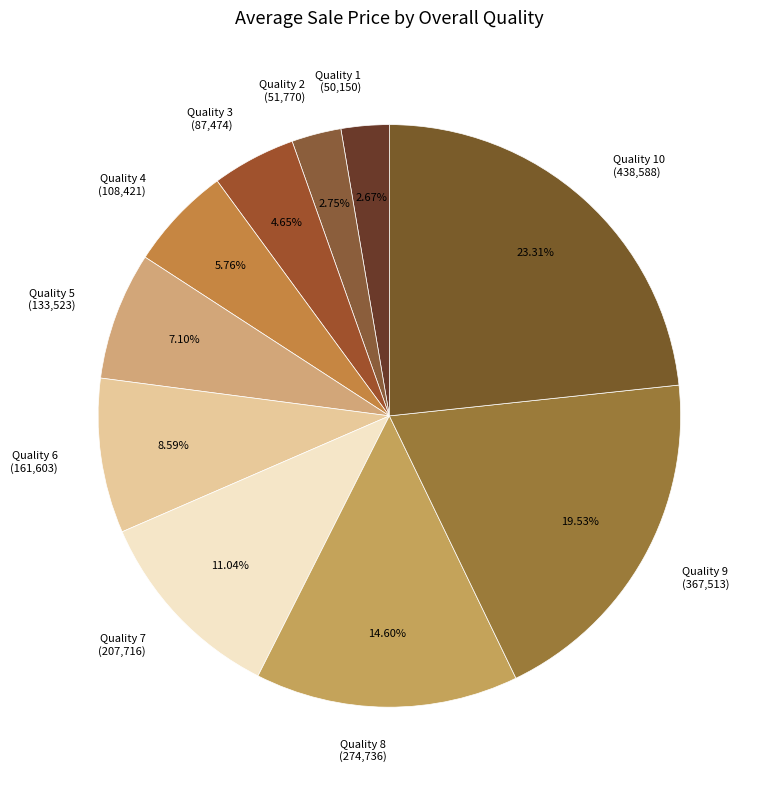

Does Quality 6 account for over 50% of the chart?

No